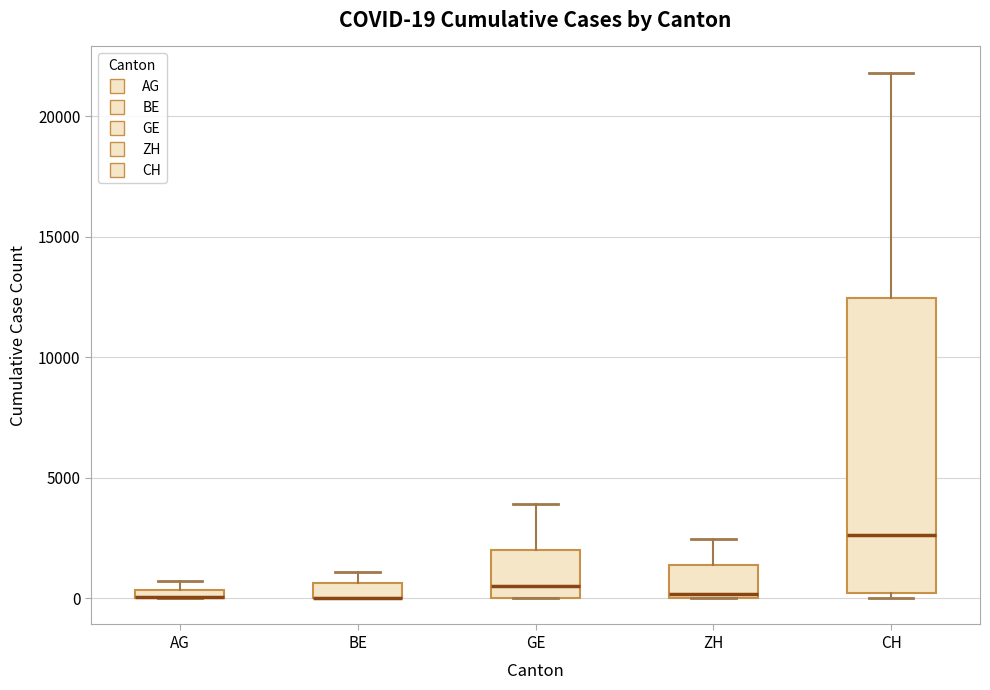

Which box is the tallest, from its lower edge to its upper edge?

CH